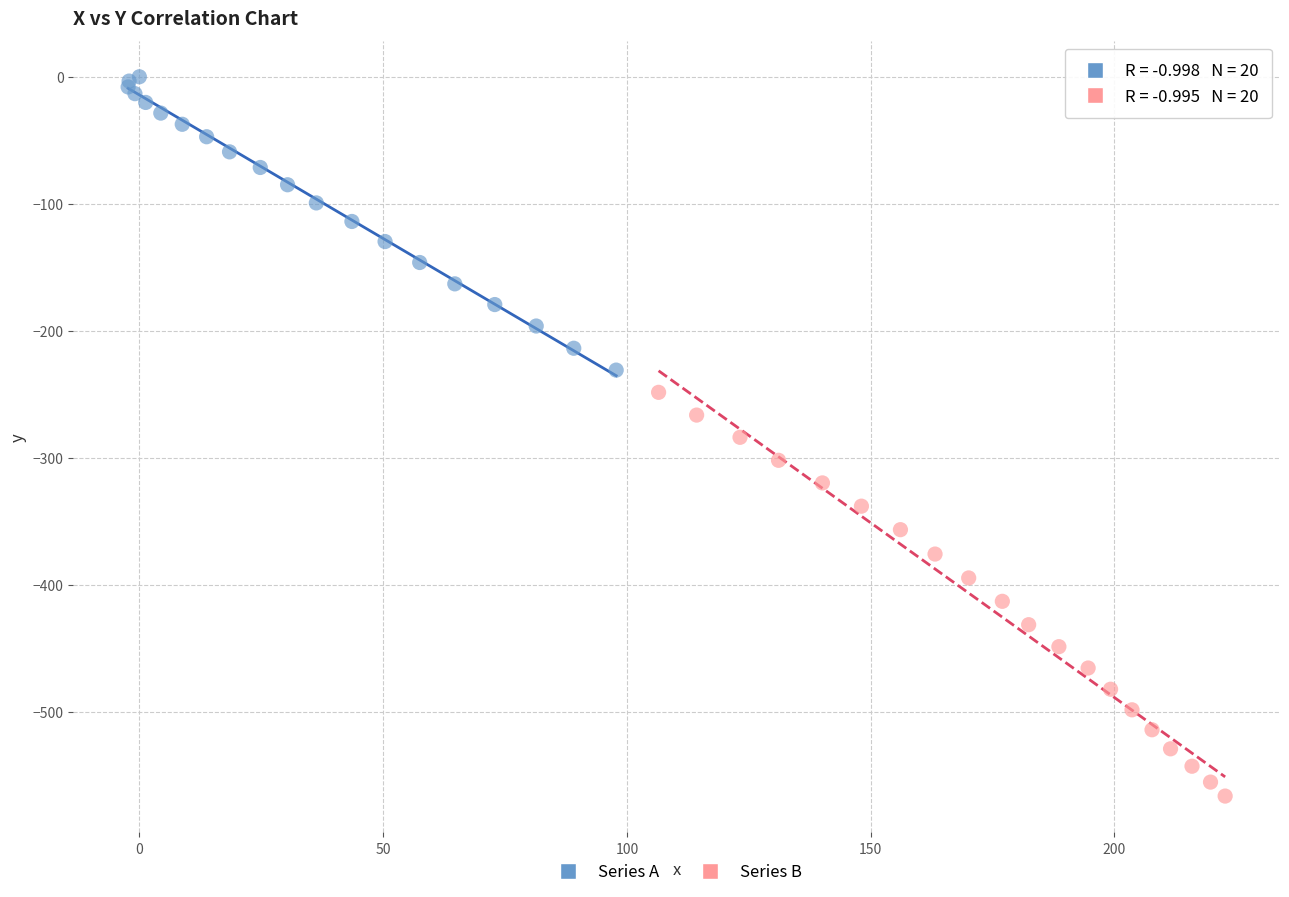

Which series reaches the maximum Y coordinate?

Series A